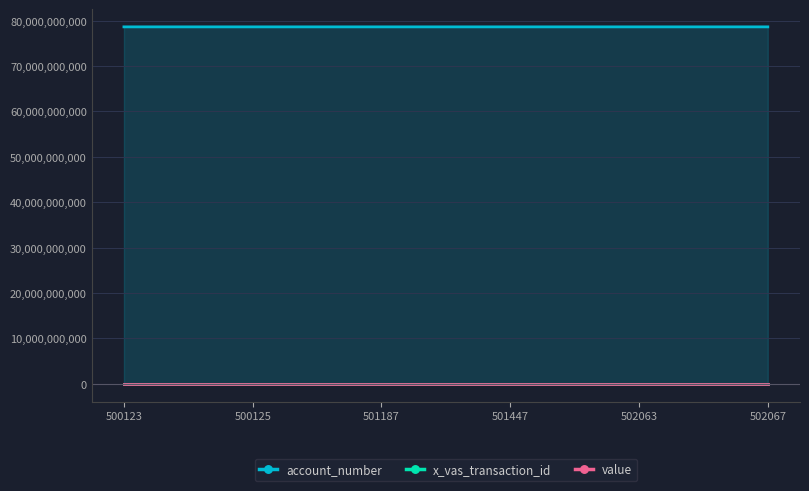

True or false: account_number and x_vas_transaction_id intersect in this chart.

False